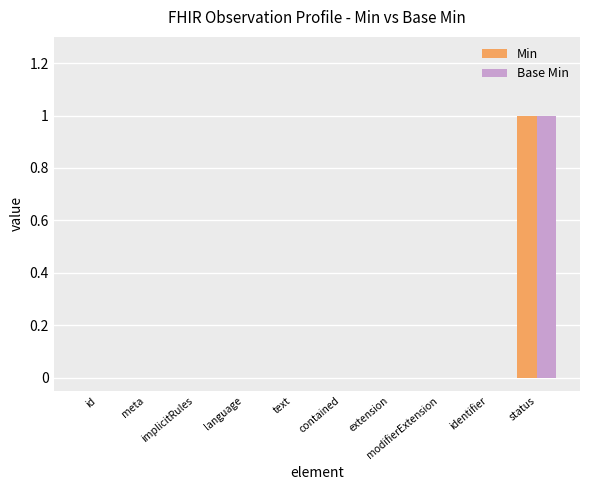

Reading left to right, extract all data points from this chart.

Min: 0	0	0	0	0	0	0	0	0	1
Base Min: 0	0	0	0	0	0	0	0	0	1